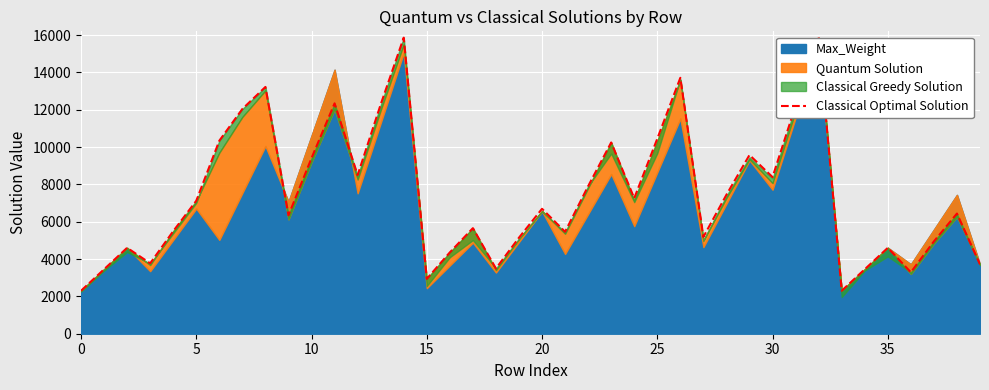

Between 20 and 11, which is larger?

11